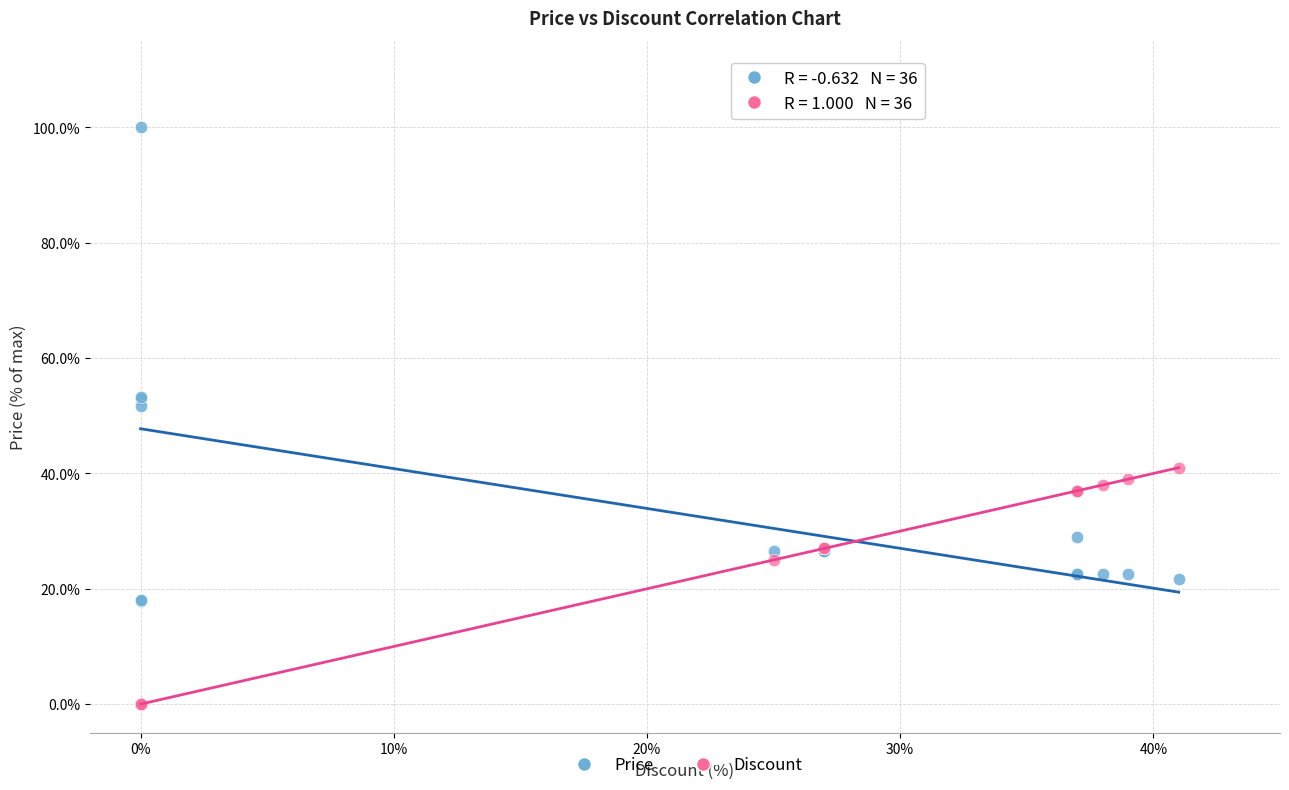

Which series reaches the minimum Y coordinate?

Discount